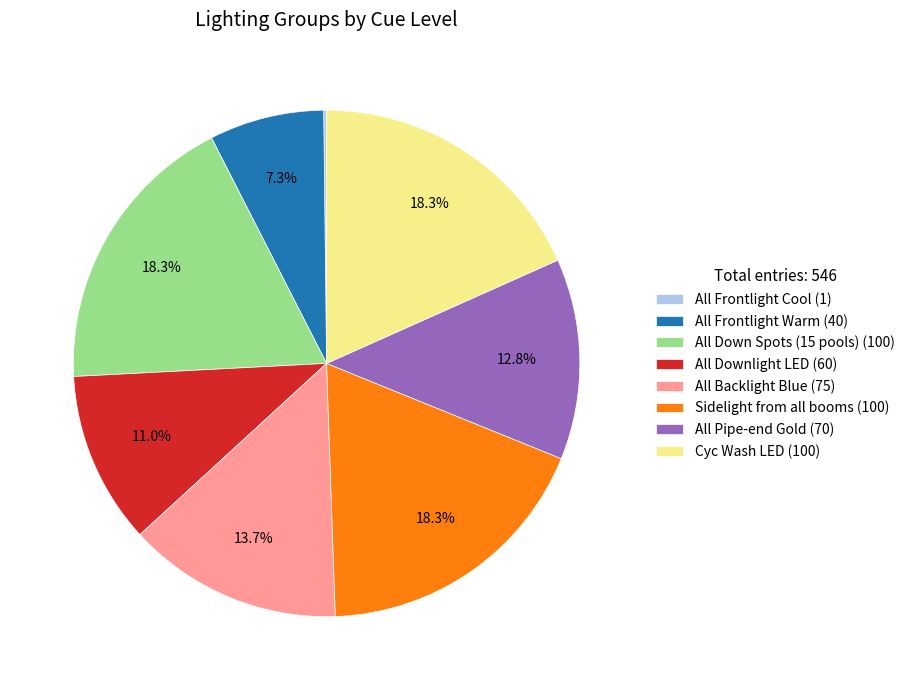

What percentage is the All Backlight Blue slice, to the nearest percent?

14%